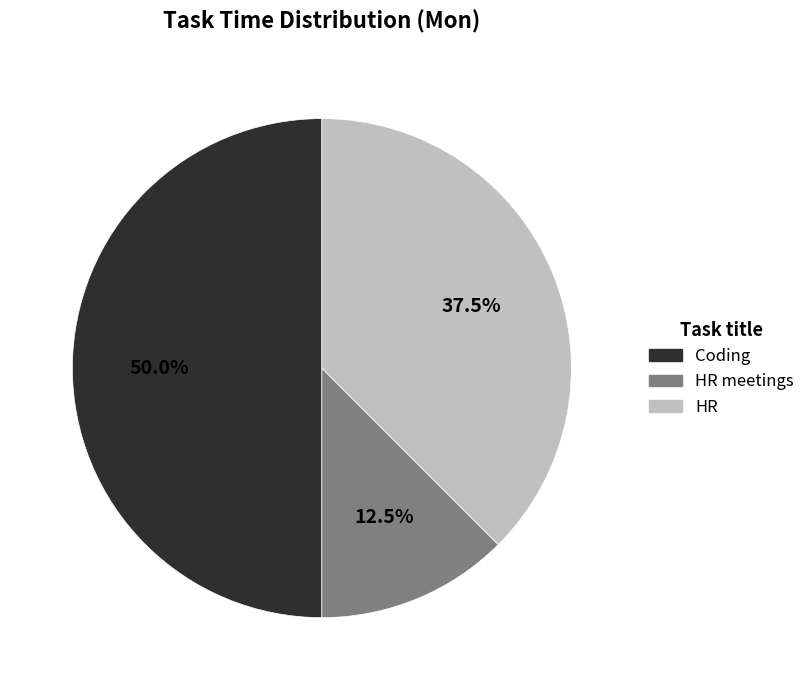

How many segments does this pie chart have?

3